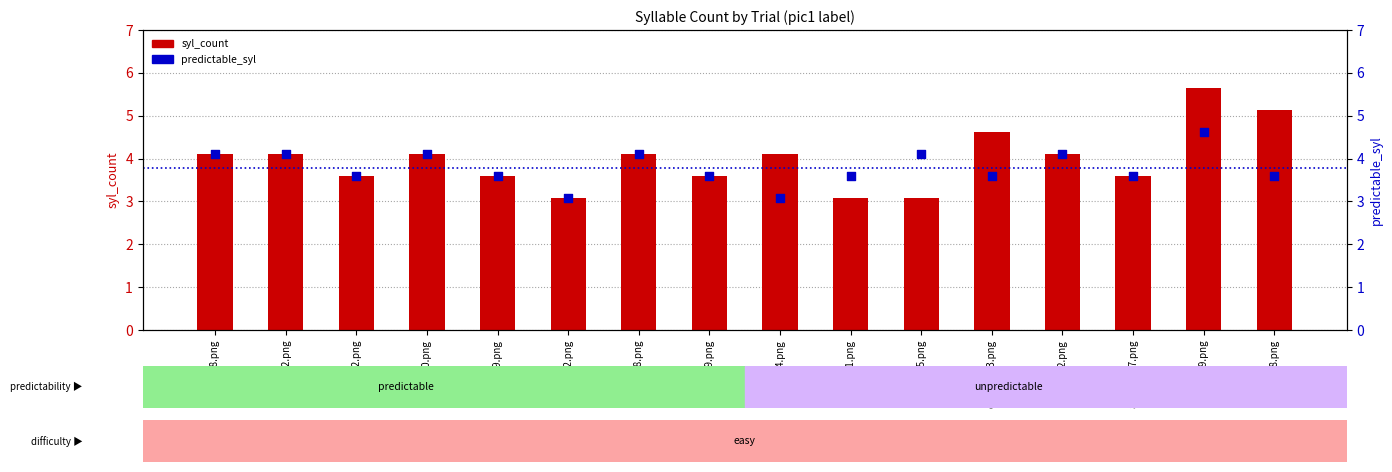

Which series has the largest Y range (max minus min)?

syl_count